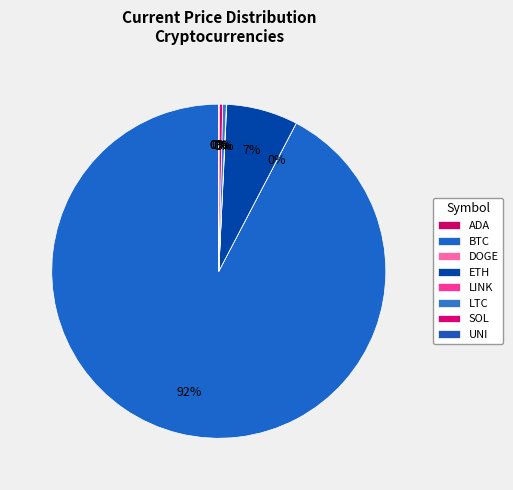

What is the smallest slice in the pie chart?

DOGE